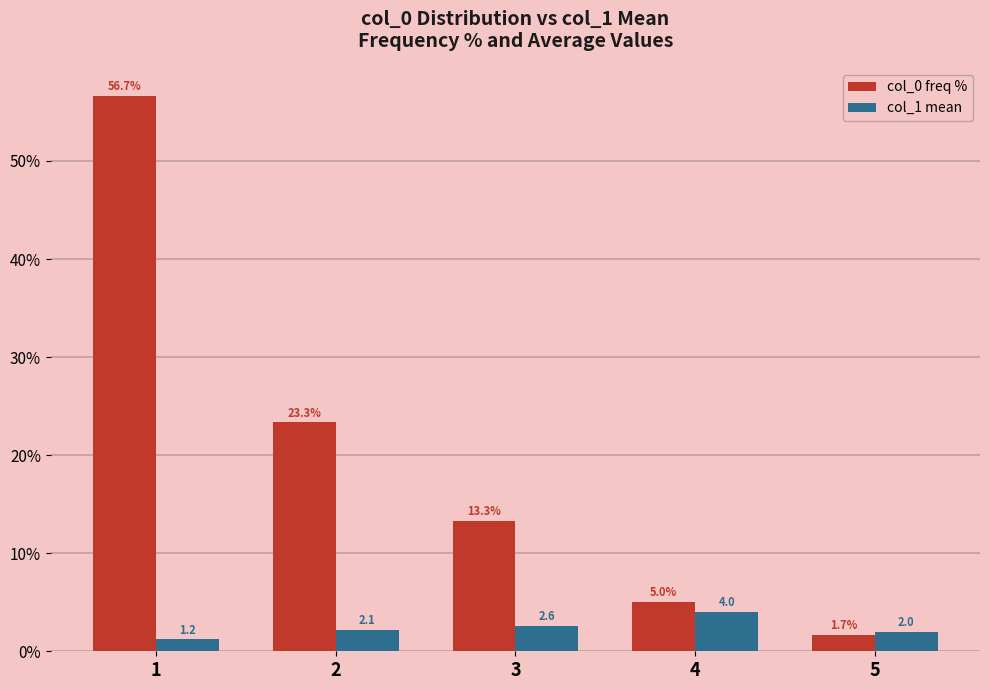

What is the sum of the col_1 mean values at 3 and 1?

3.8